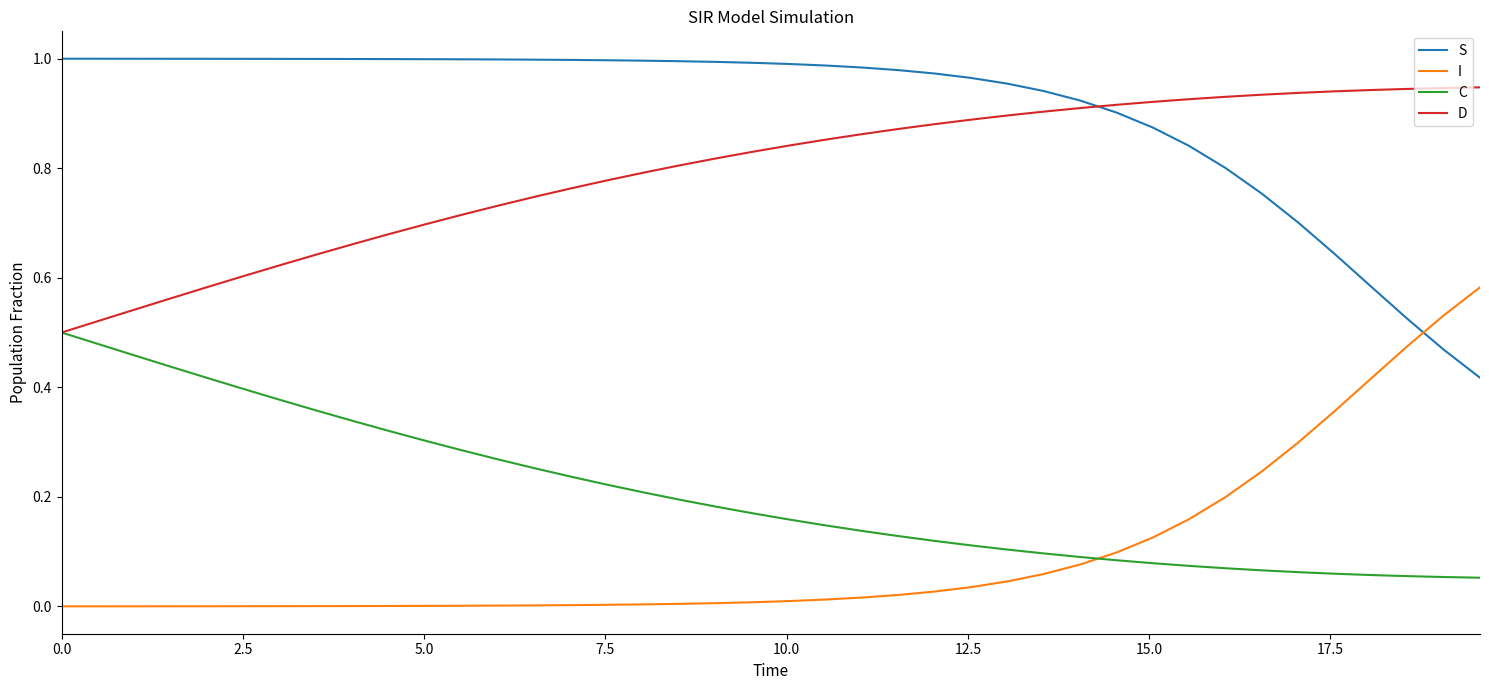

Rank the series by their maximum value, from highest to lowest.

S, D, I, C